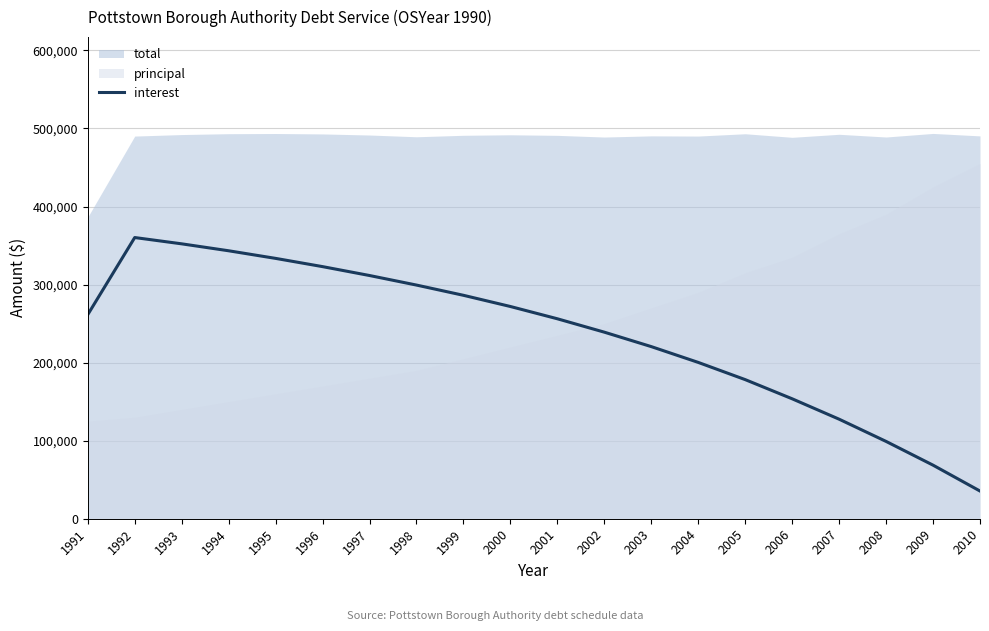

The value at 1993 is 600934. True or false?

False